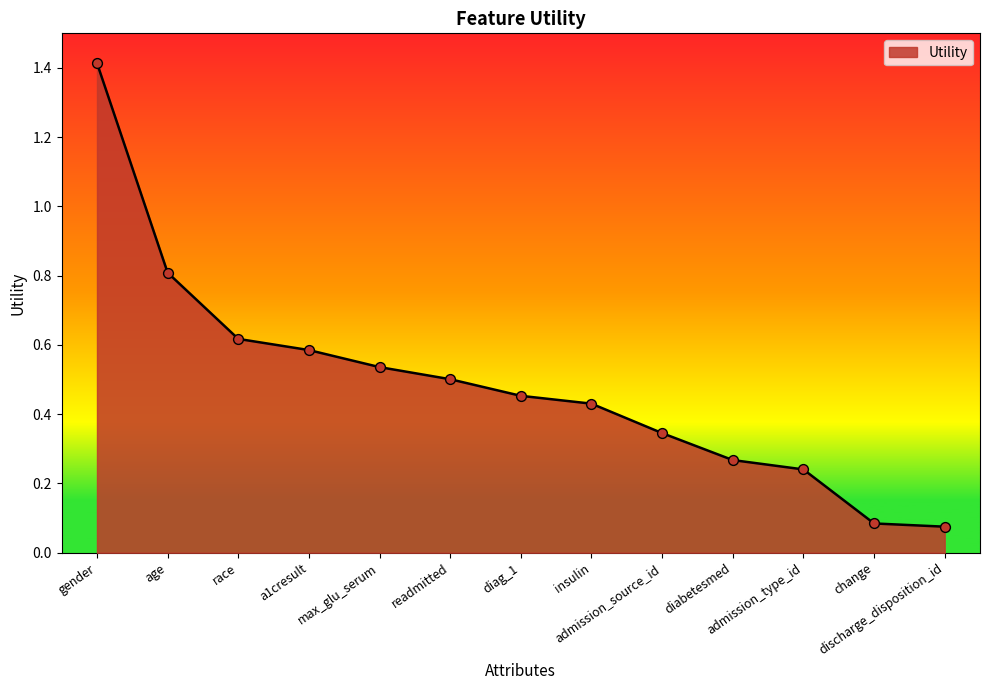

What is the change in value from gender to admission_type_id?

-1.2